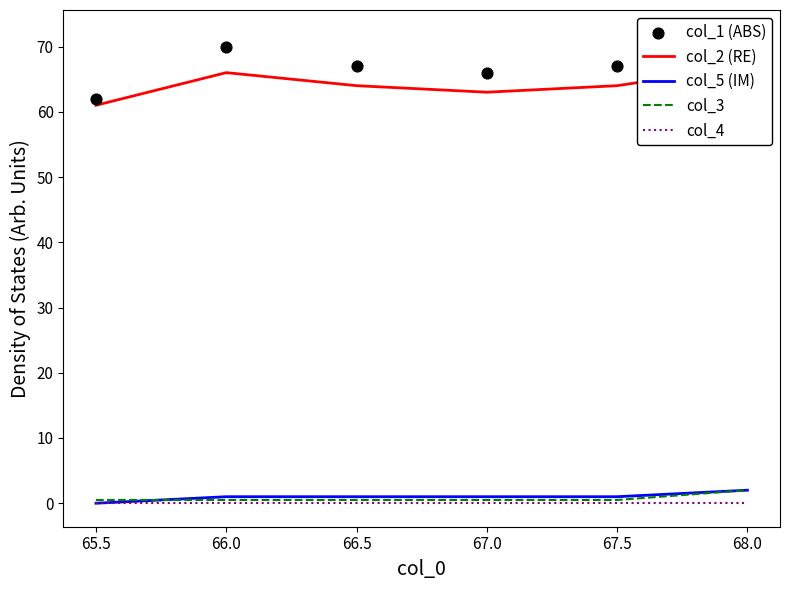

True or false: col_5 (IM) has a value of 1.0 at 67.5.

True